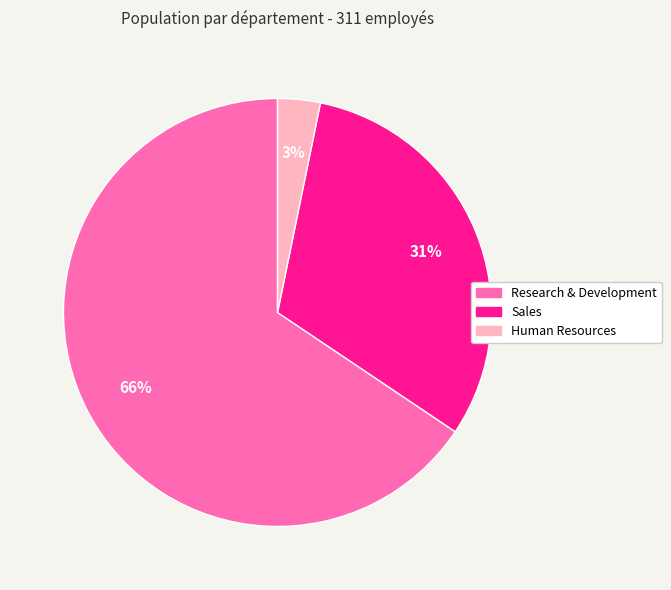

Between Human Resources and Sales, which is larger?

Sales